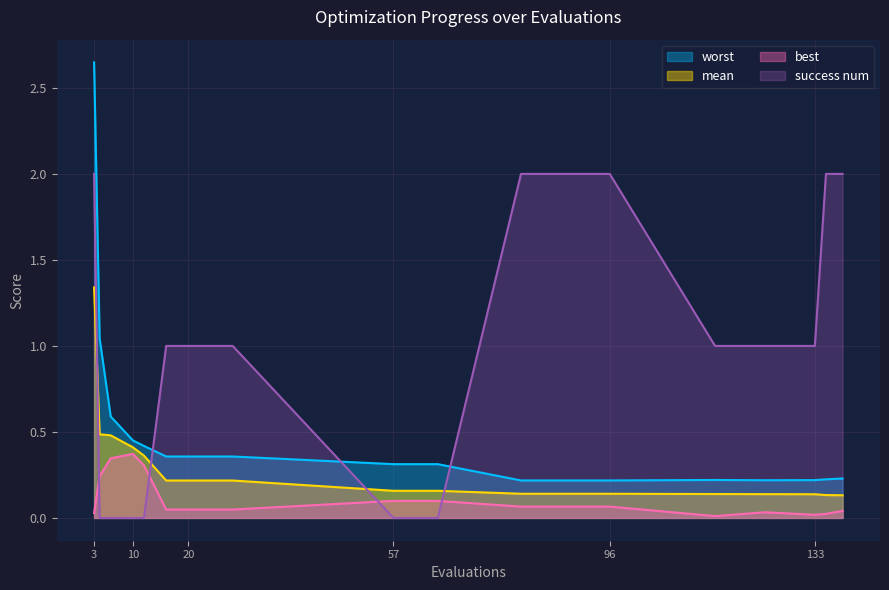

Rank the series by their maximum value, from highest to lowest.

worst, success num, mean, best